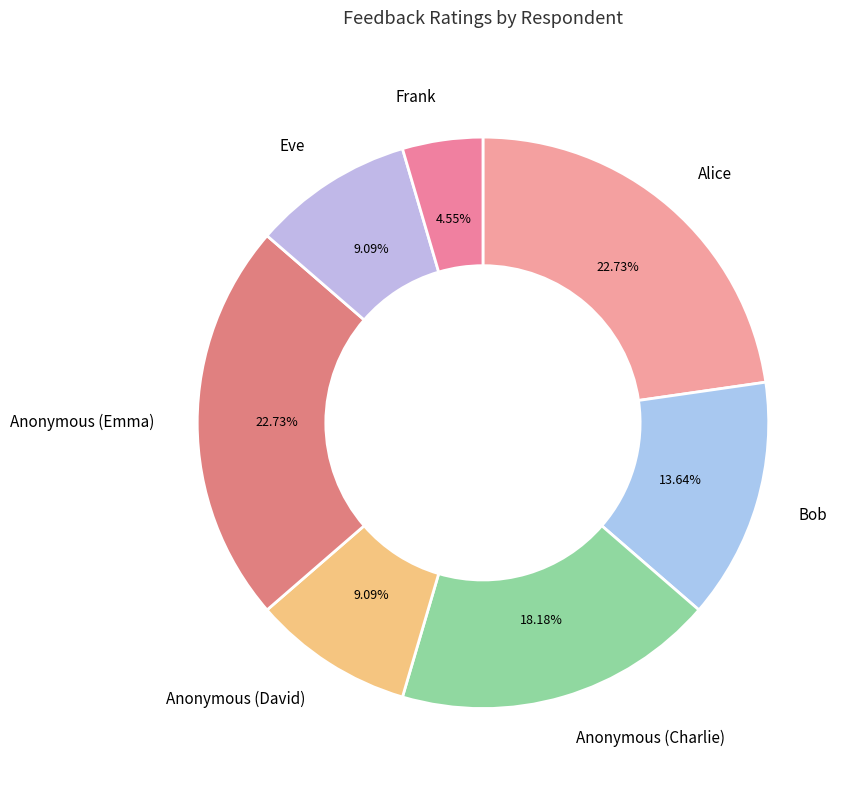

To the nearest percent, what portion does Bob represent?

14%